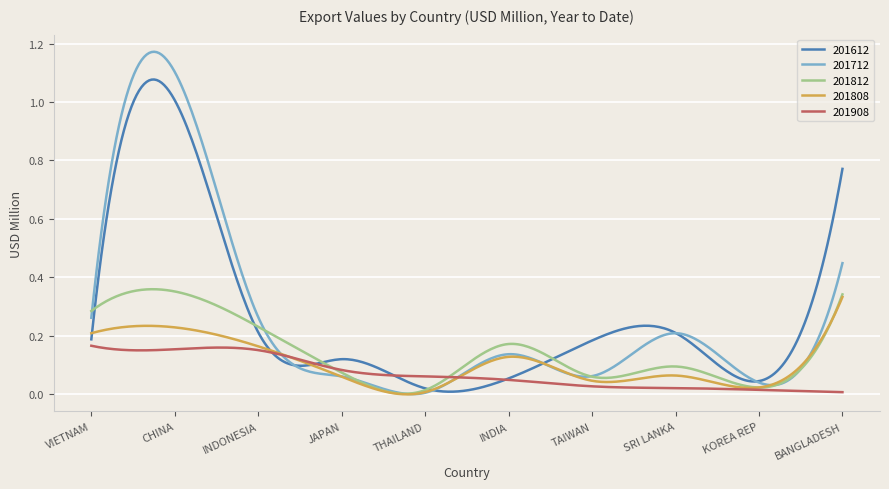

Does the chart have visible grid lines?

Yes